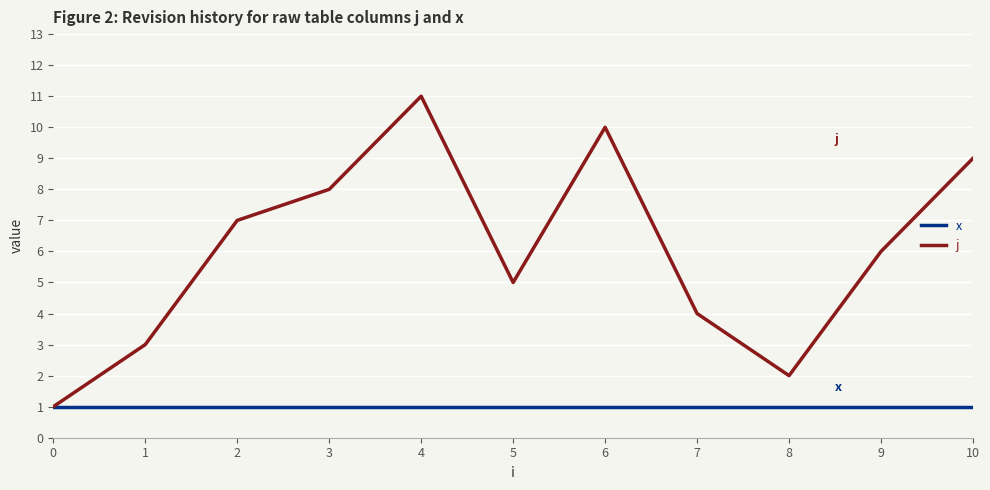

How many values in the j series are below 6?

5